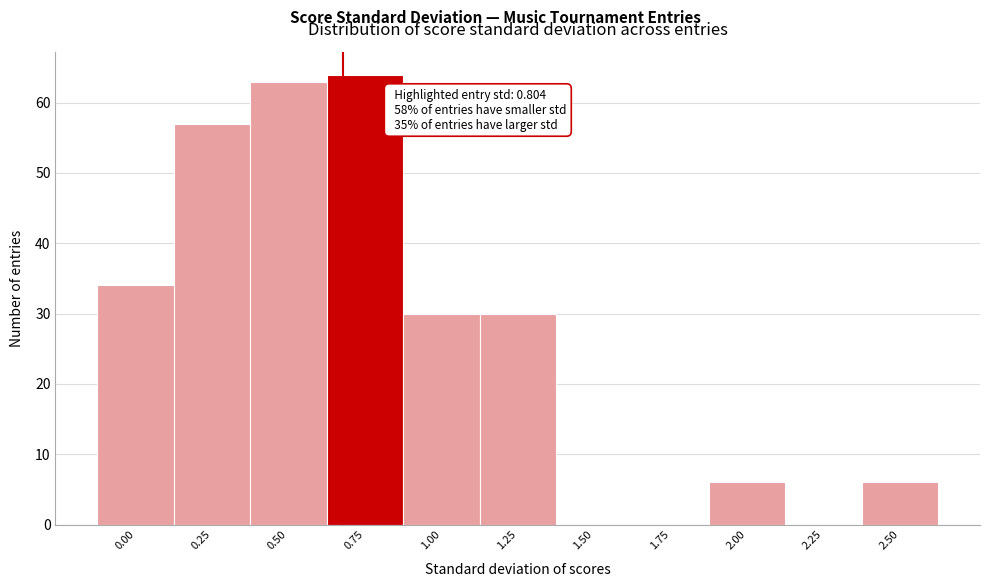

Reading left to right, list all the values displayed in this chart.

0.00=34	0.25=57	0.50=63	0.75=64	1.00=30	1.25=30	1.50=0	1.75=0	2.00=6	2.25=0	2.50=6